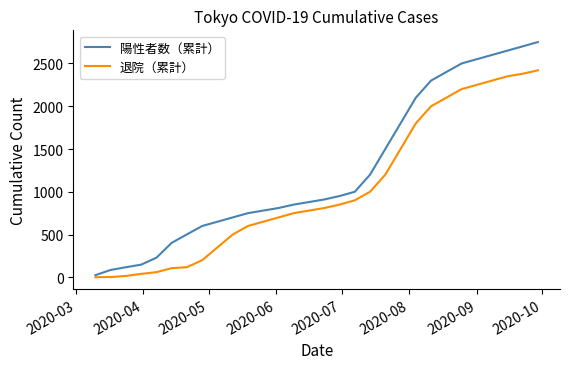

What is the highest value of the 退院（累計） series?

2420